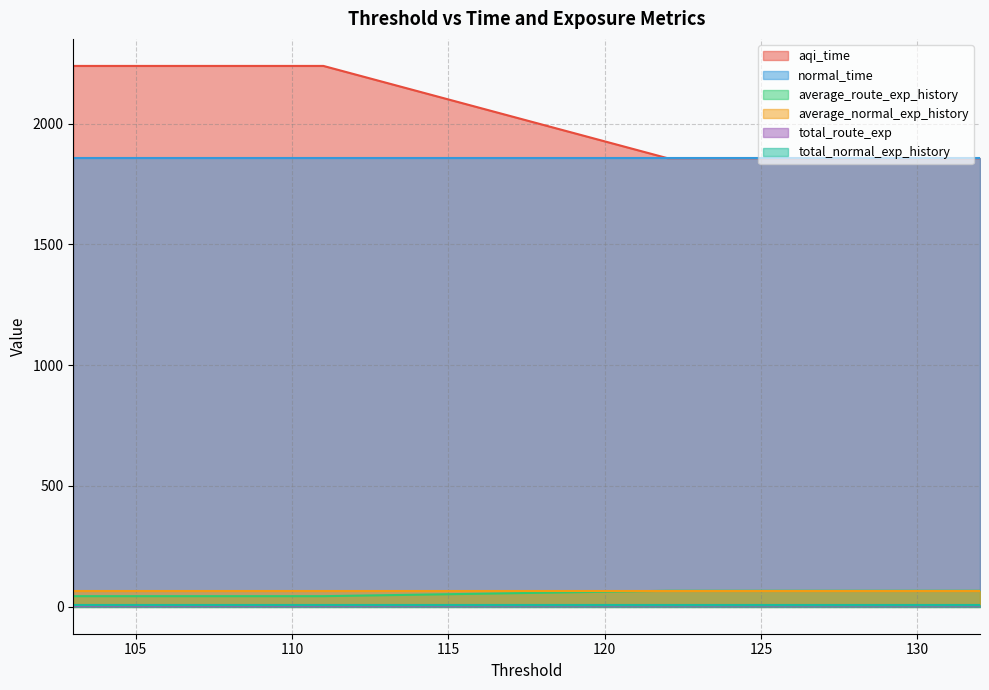

What is the minimum value shown in the chart?

4.1